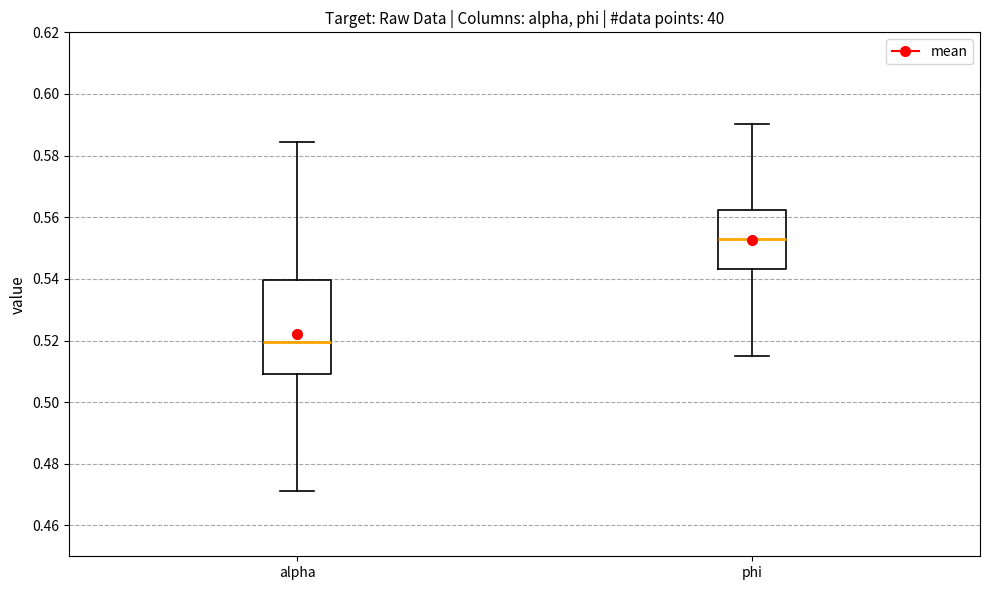

Which box is the tallest, from its lower edge to its upper edge?

alpha